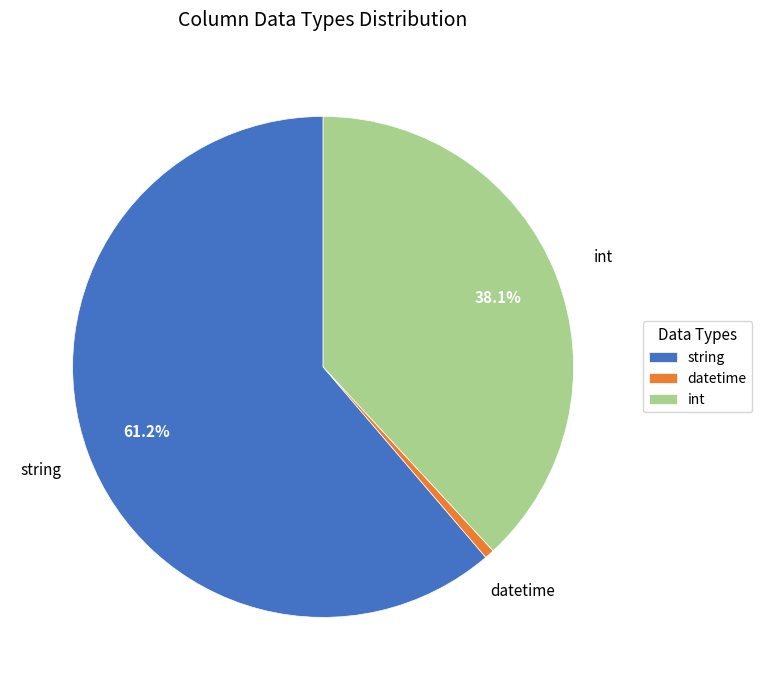

To the nearest percent, what portion does int represent?

38%